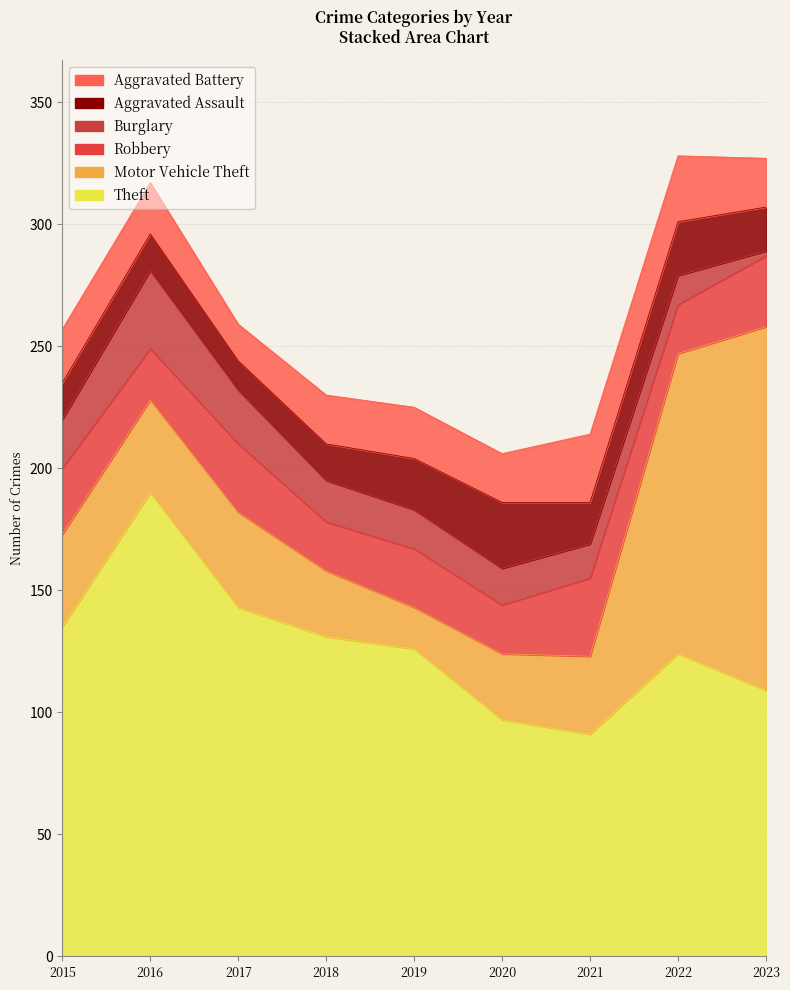

How many interior local peaks does the Aggravated Assault series have?

2